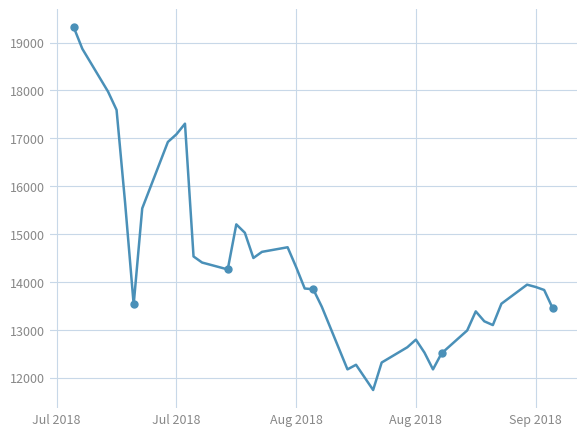

How many interior local valleys (lower than both neighbors) does the data have?

7